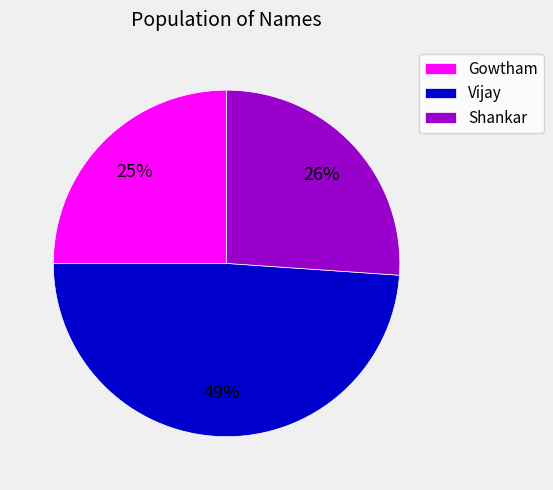

To the nearest percent, what is the combined percentage of Gowtham and Shankar?

51%